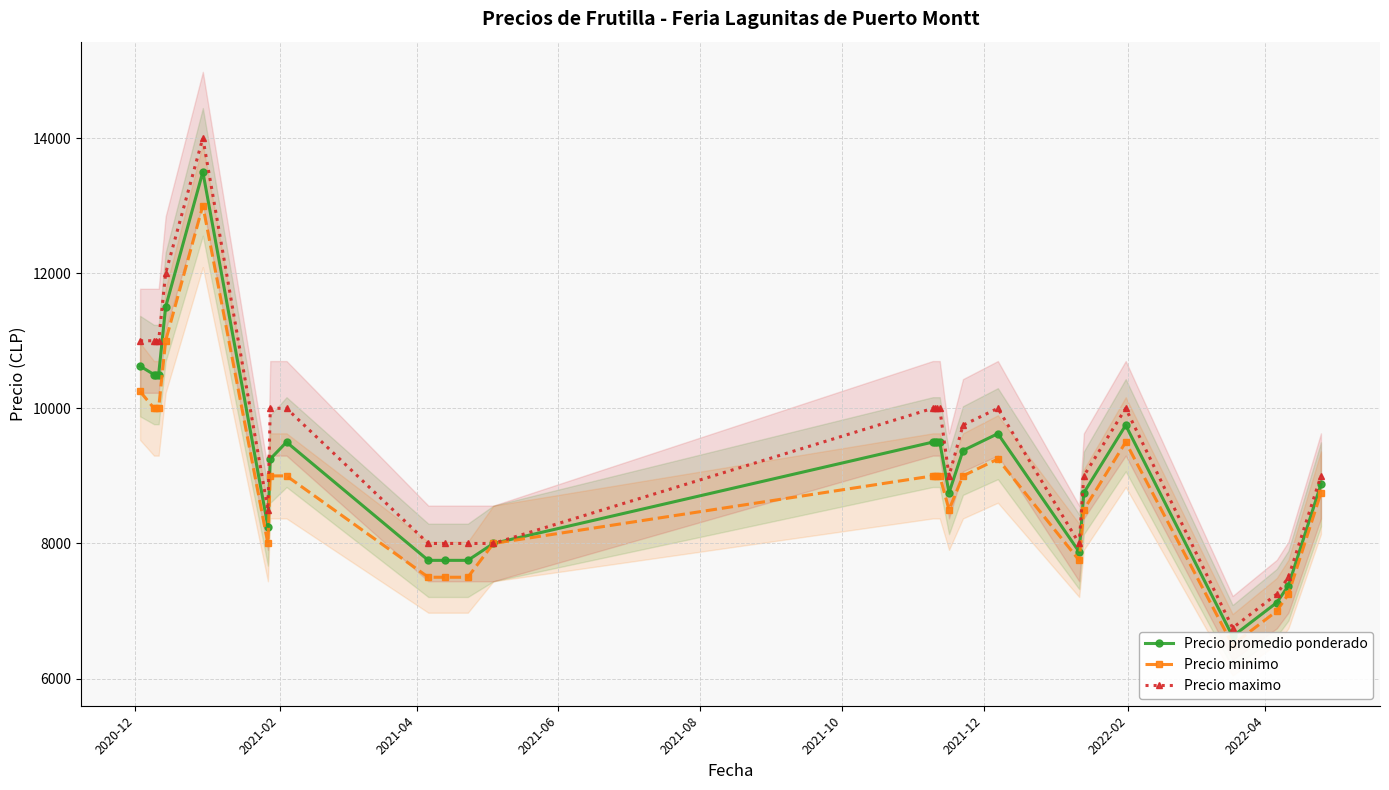

True or false: Precio maximo has more than 1 points higher than both neighbors.

True